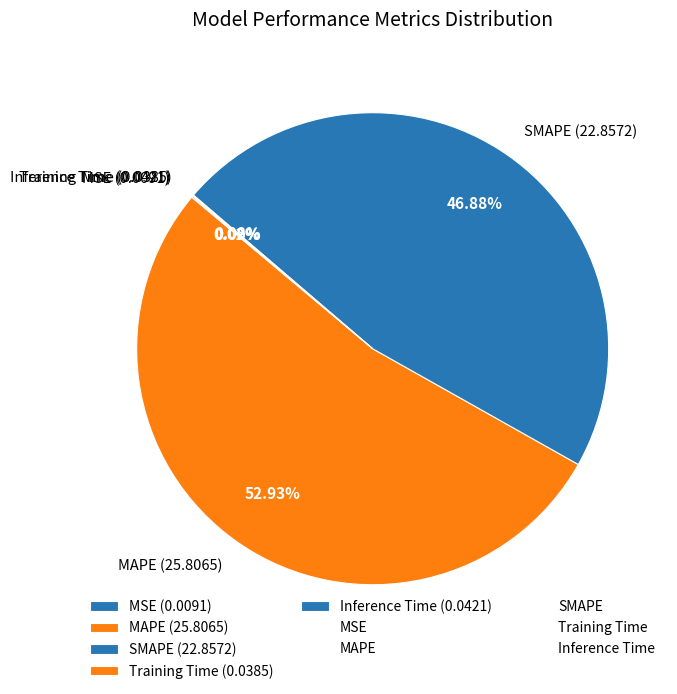

The SMAPE slice represents 47% of the pie. True or false?

True